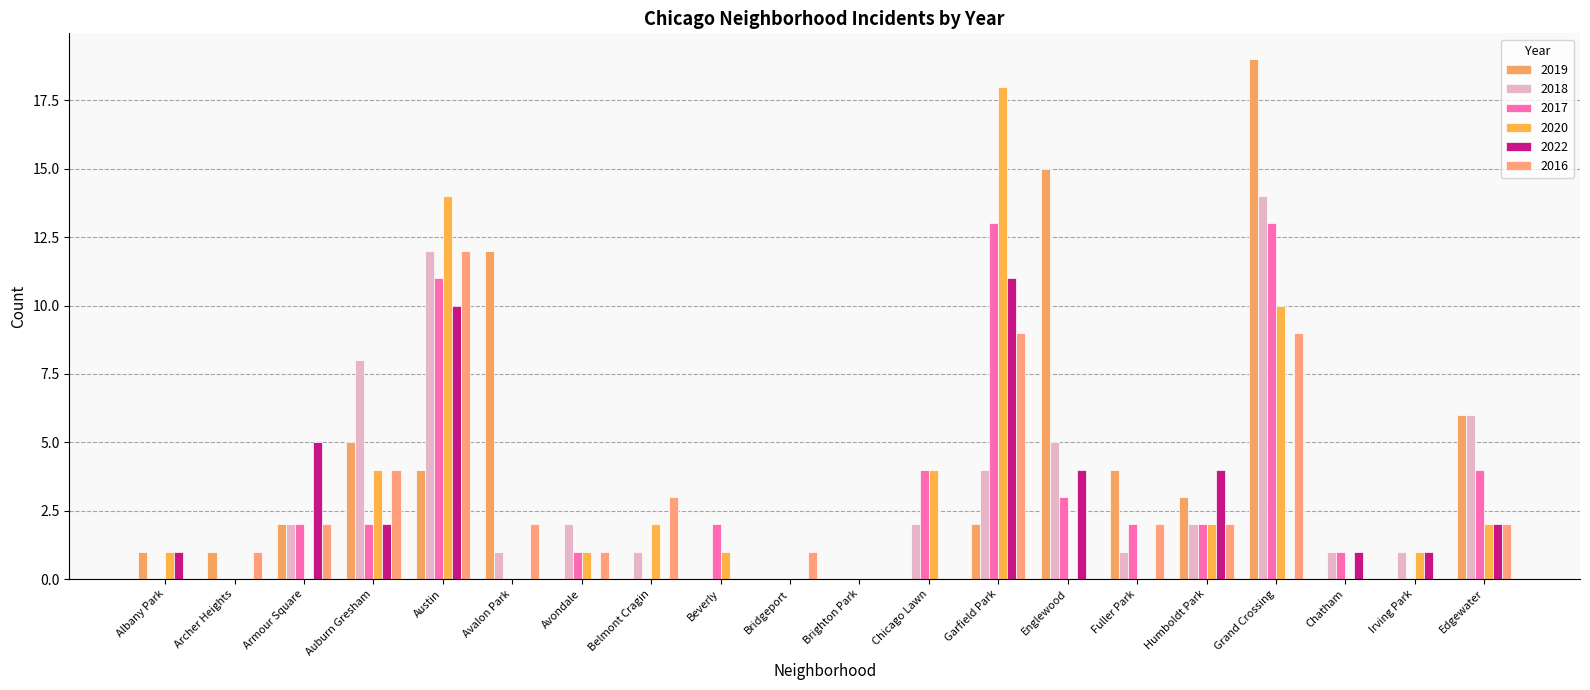

Does the chart contain stacked bars?

No